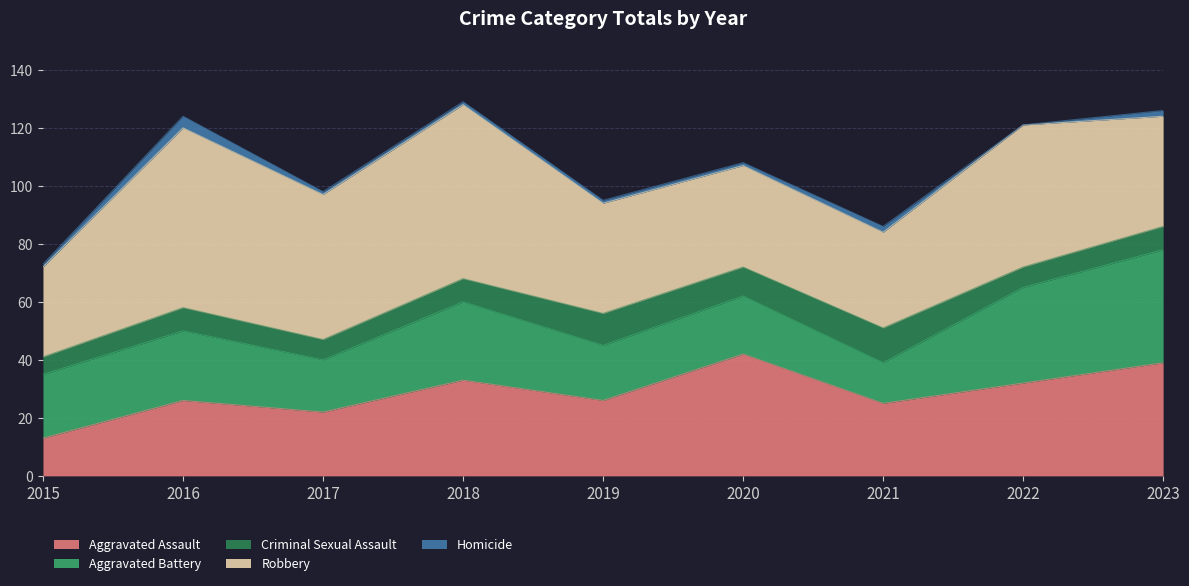

What is the sum of the Criminal Sexual Assault values at 2018 and 2017?

15